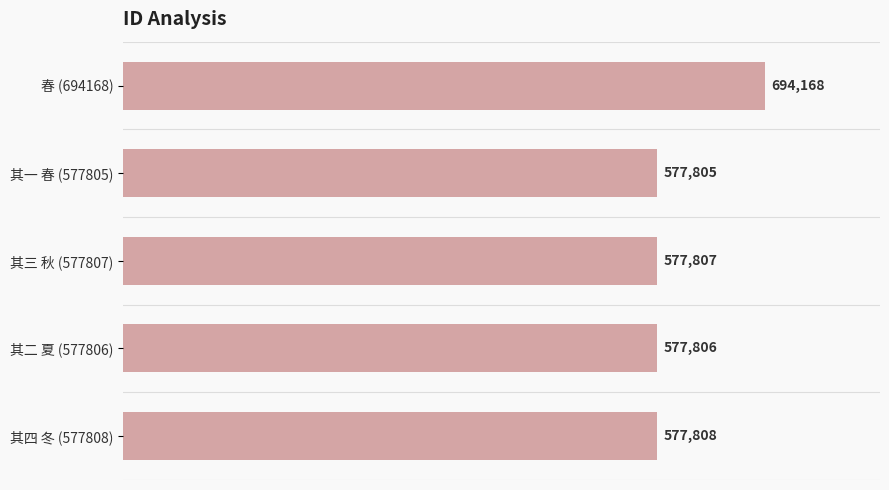

How many distinct data groups are displayed?

1